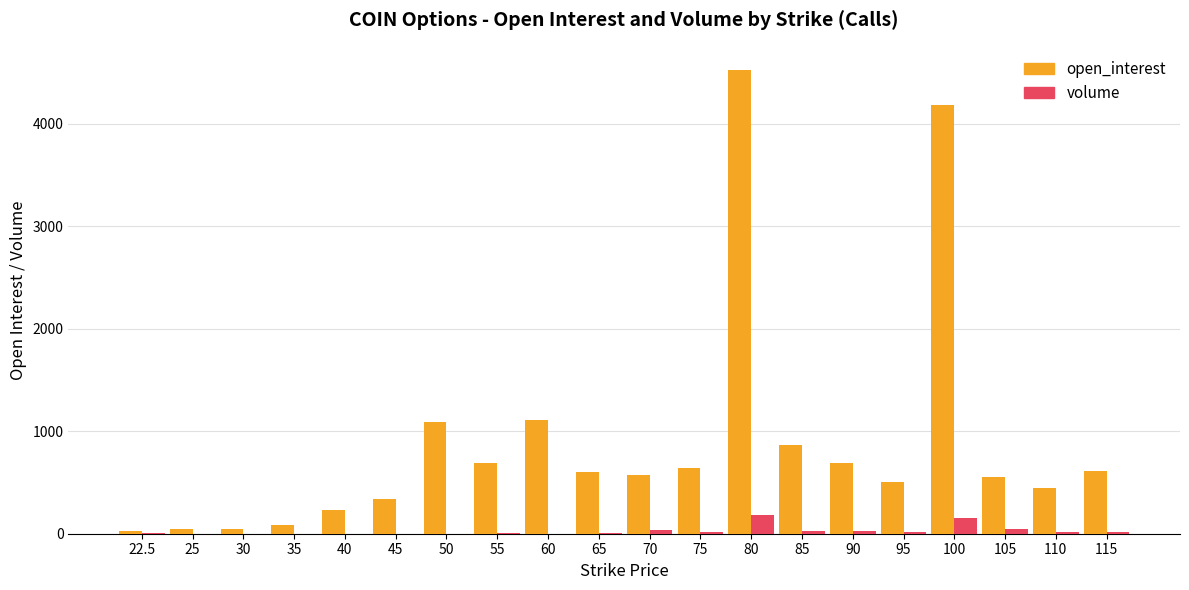

Between 45 and 90, which series saw the biggest shift?

open_interest